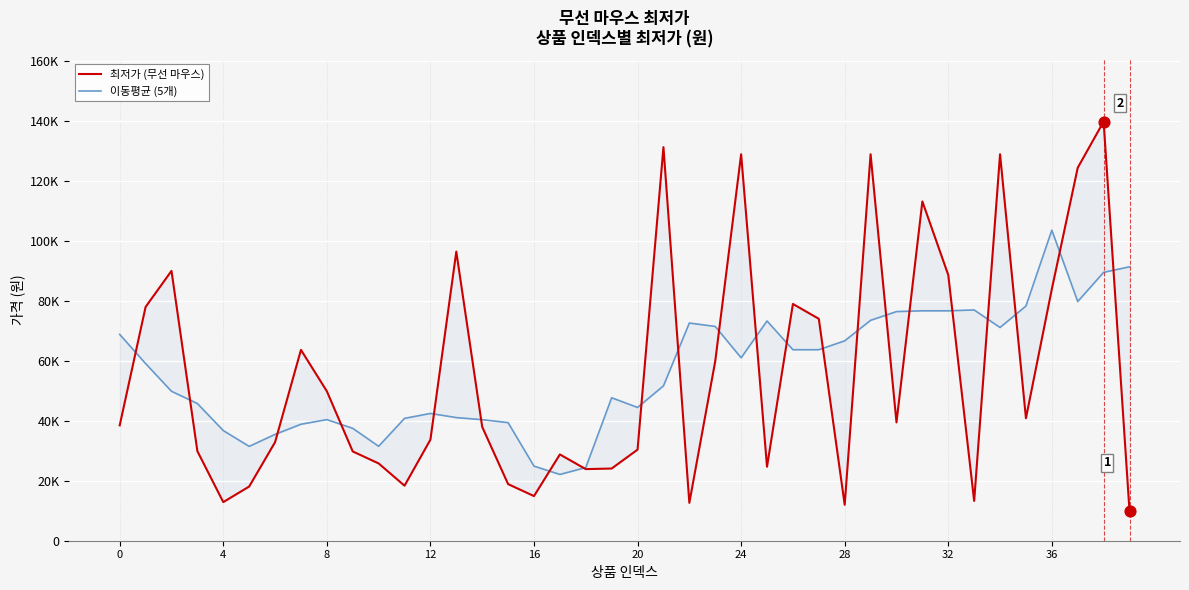

At how many categories does at least one series exceed 14569?

40